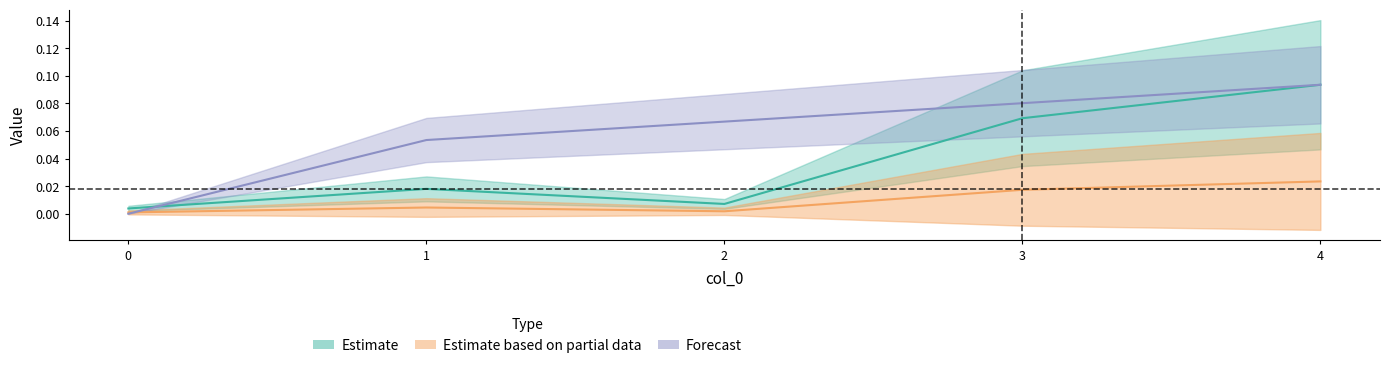

What is the value of the bus point at the 2nd from the left?

0.1